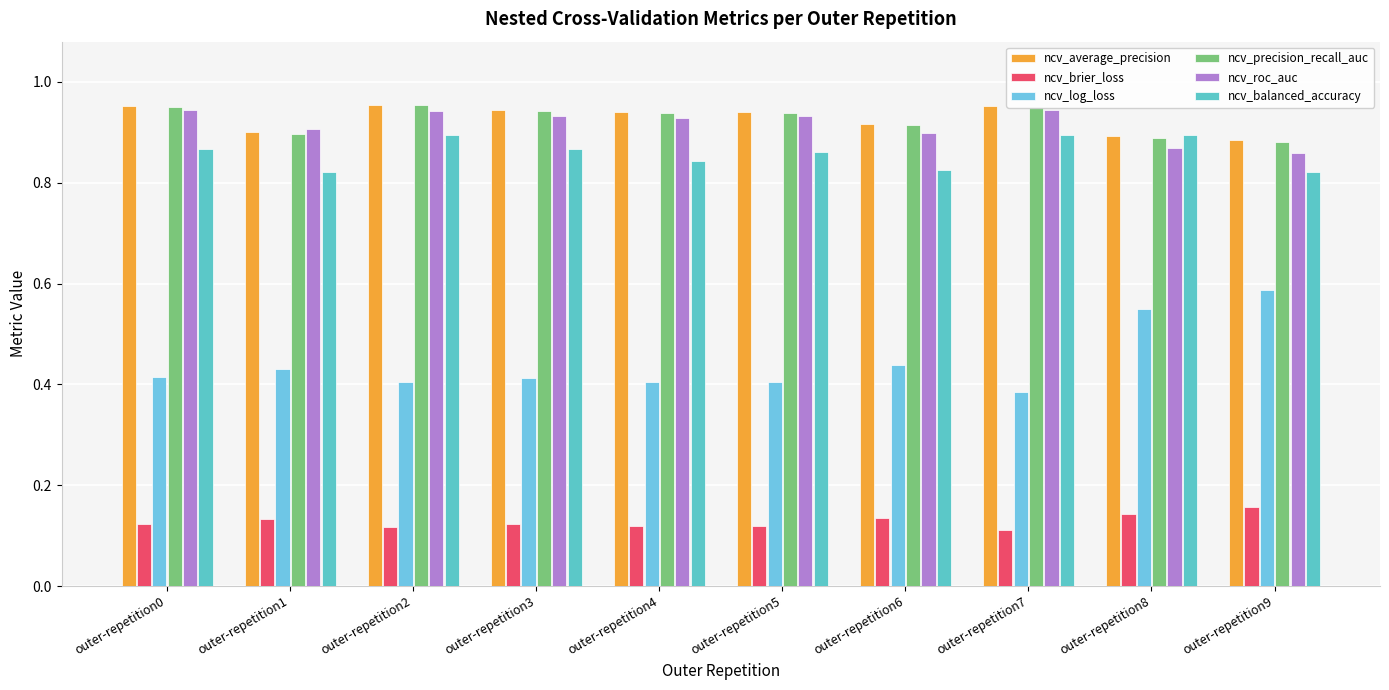

What is the sum of the ncv_balanced_accuracy values at outer-repetition6 and outer-repetition4?

1.7